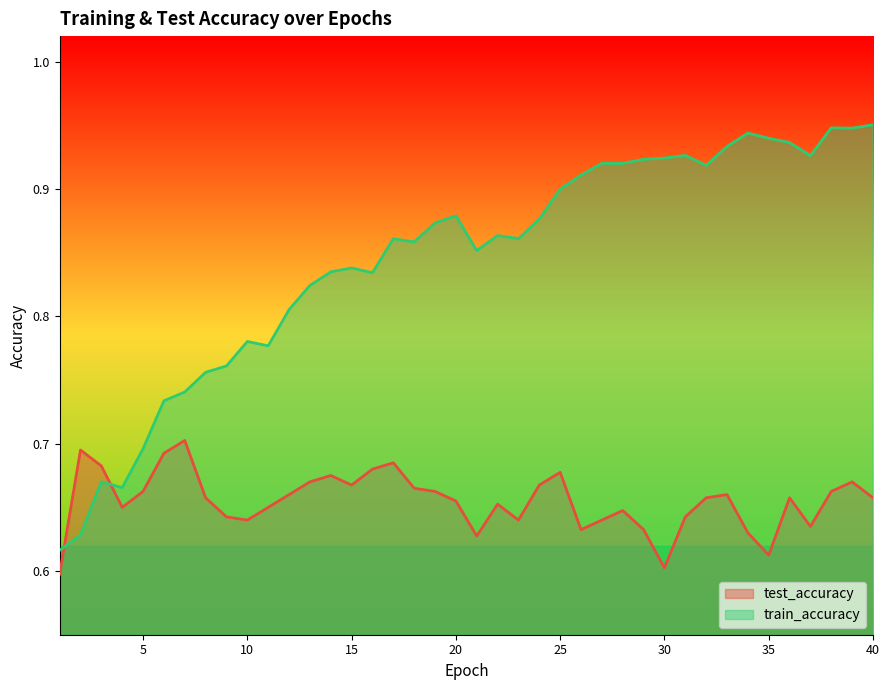

Which category has the highest value across all series?

40